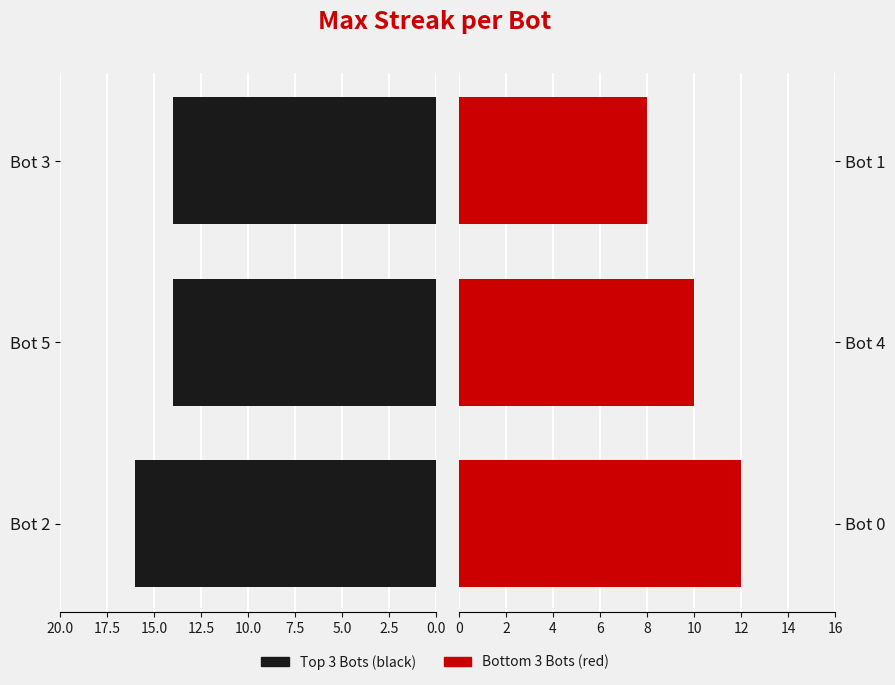

What is the maximum value for Bot 0, Bot 4, Bot 1?

12